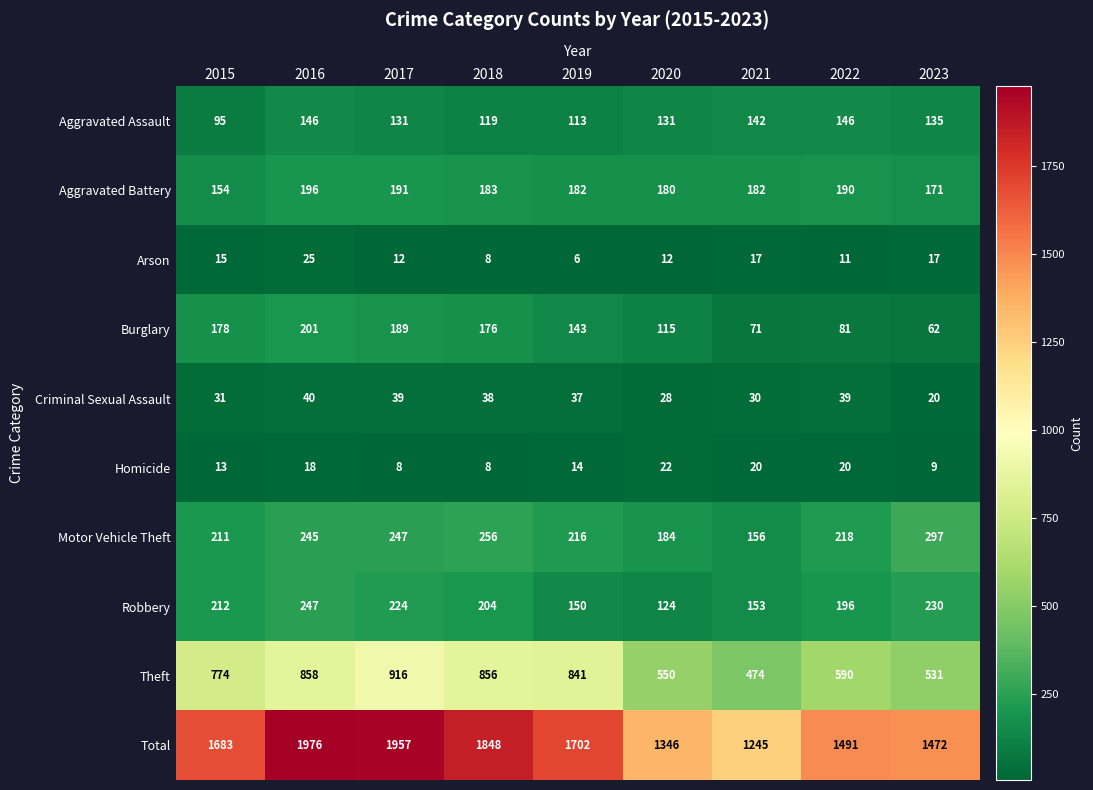

What value does the Burglary series have at 2015, to the nearest 10?

180